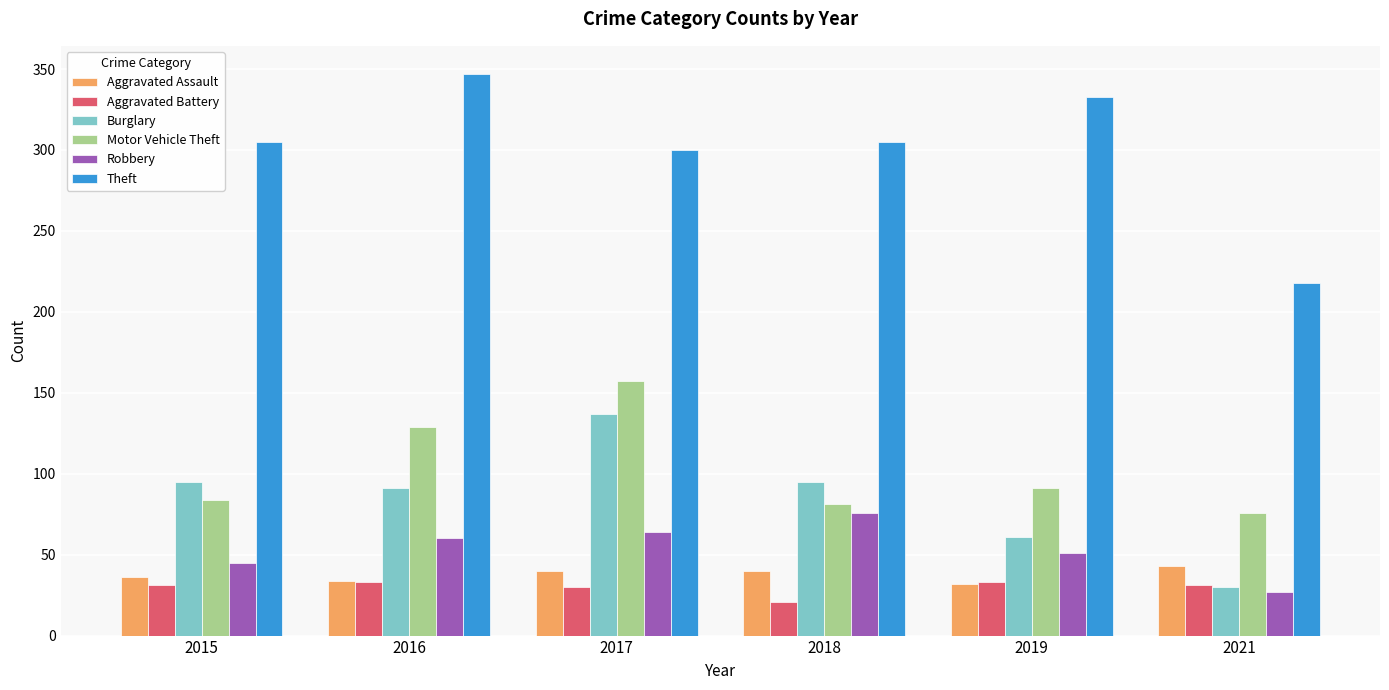

What is the maximum value shown in the chart?

347